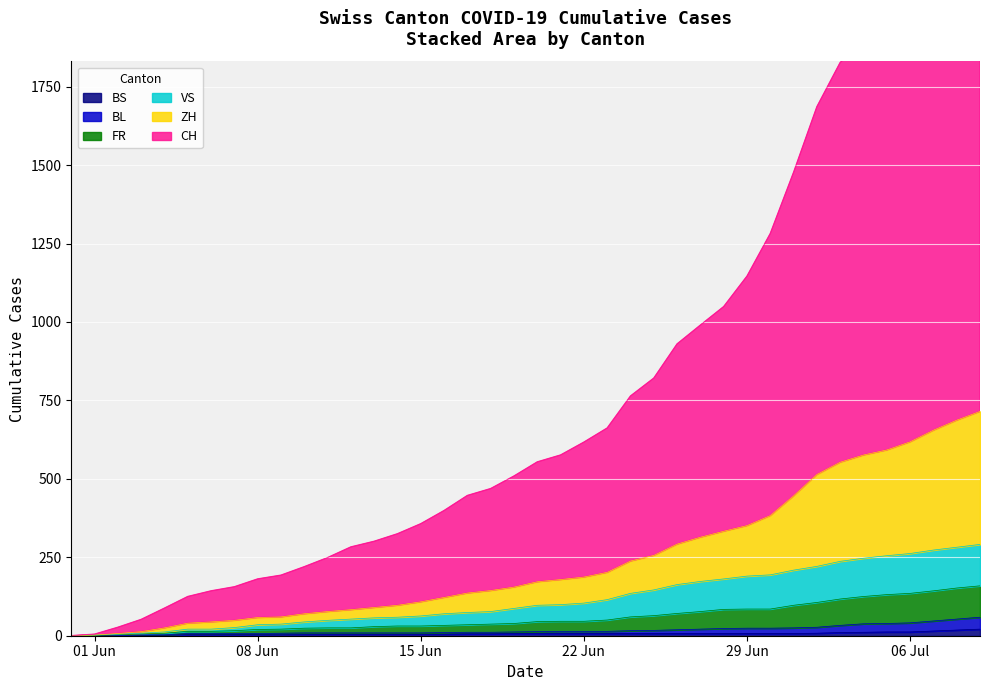

The ZH series shows 24 at 2020-06-13. True or false?

False